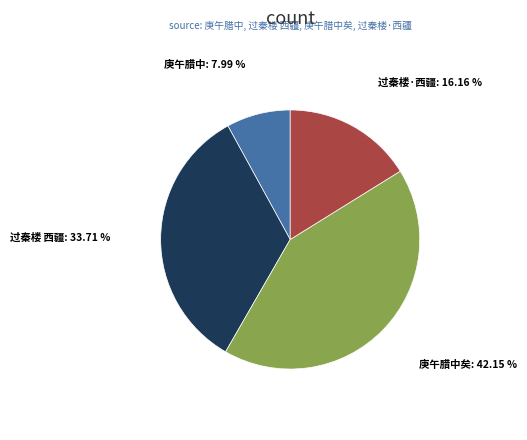

Is there a majority slice in this chart?

No